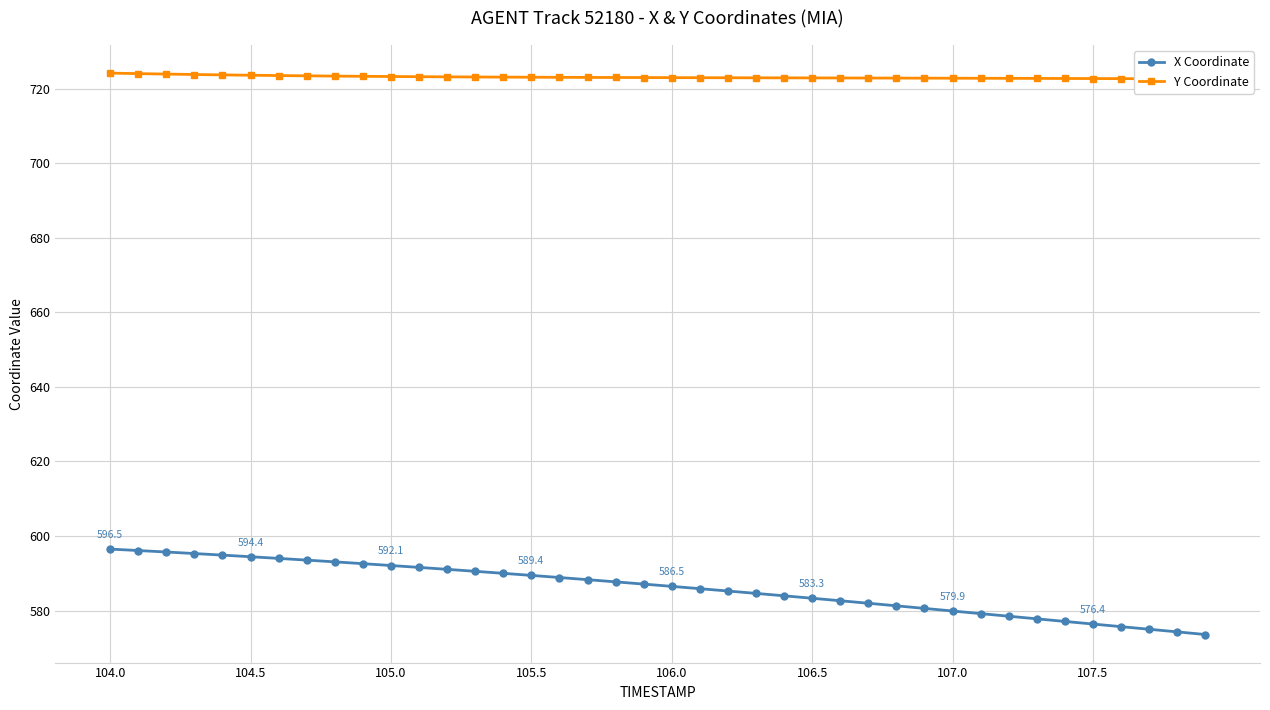

At how many categories does at least one series exceed 609?

40